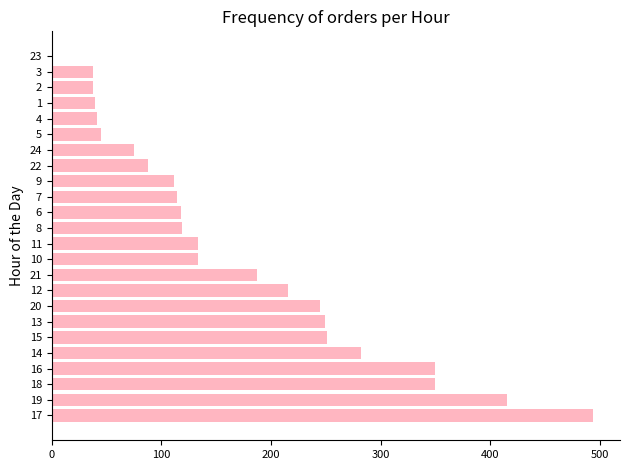

Is it true that the value at 24 is 42.1?

False